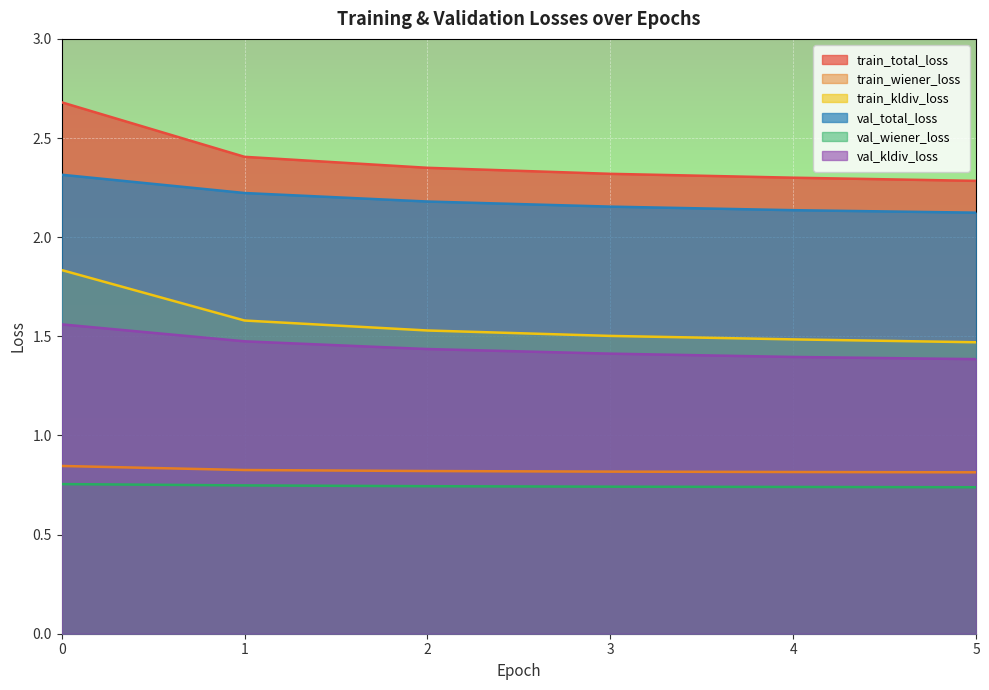

What is the maximum value for val_kldiv_loss?

1.6